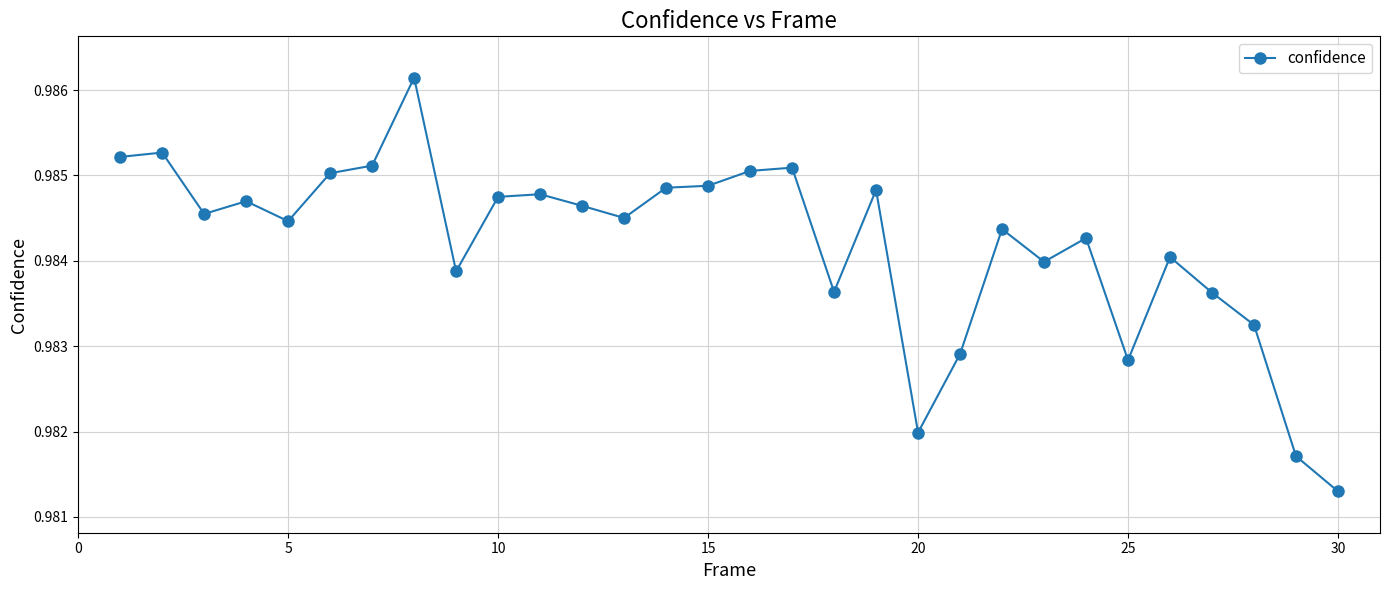

True or false: there are more than 2 points higher than both neighbors.

True